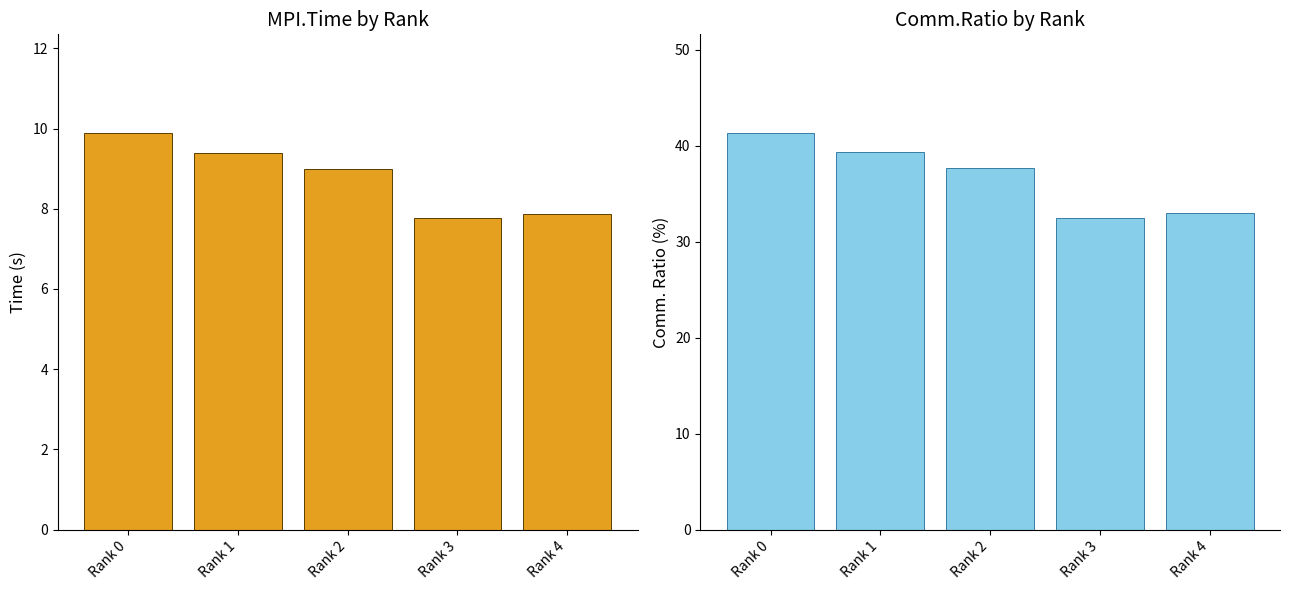

At which category is the sum across all series the highest?

Rank 0